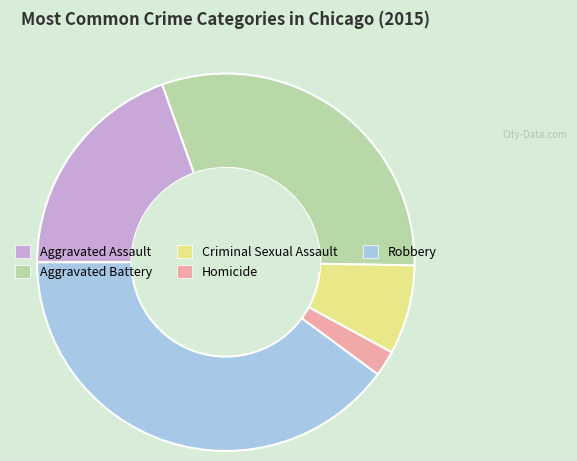

Is Robbery the majority of the pie?

No